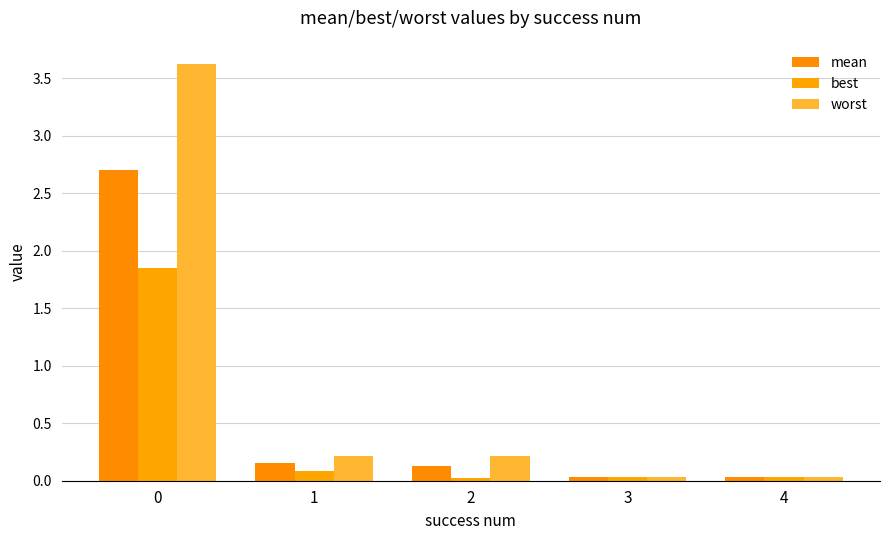

The value of worst at 1 is 0.1. True or false?

False